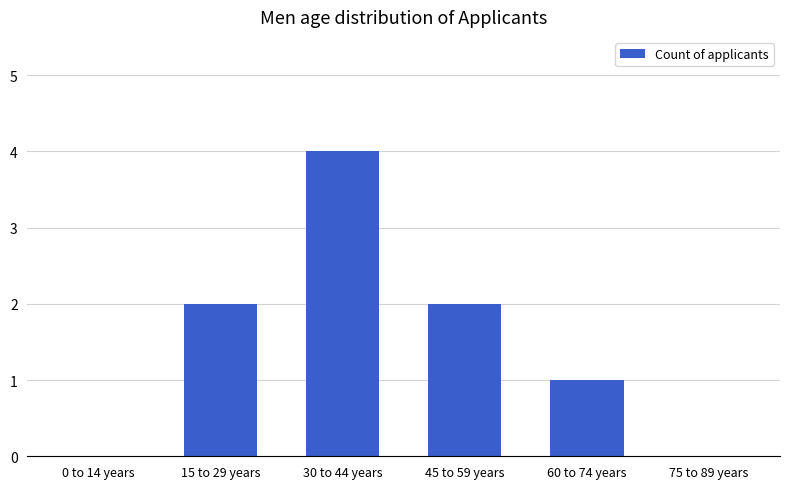

What is the sum of all values?

9